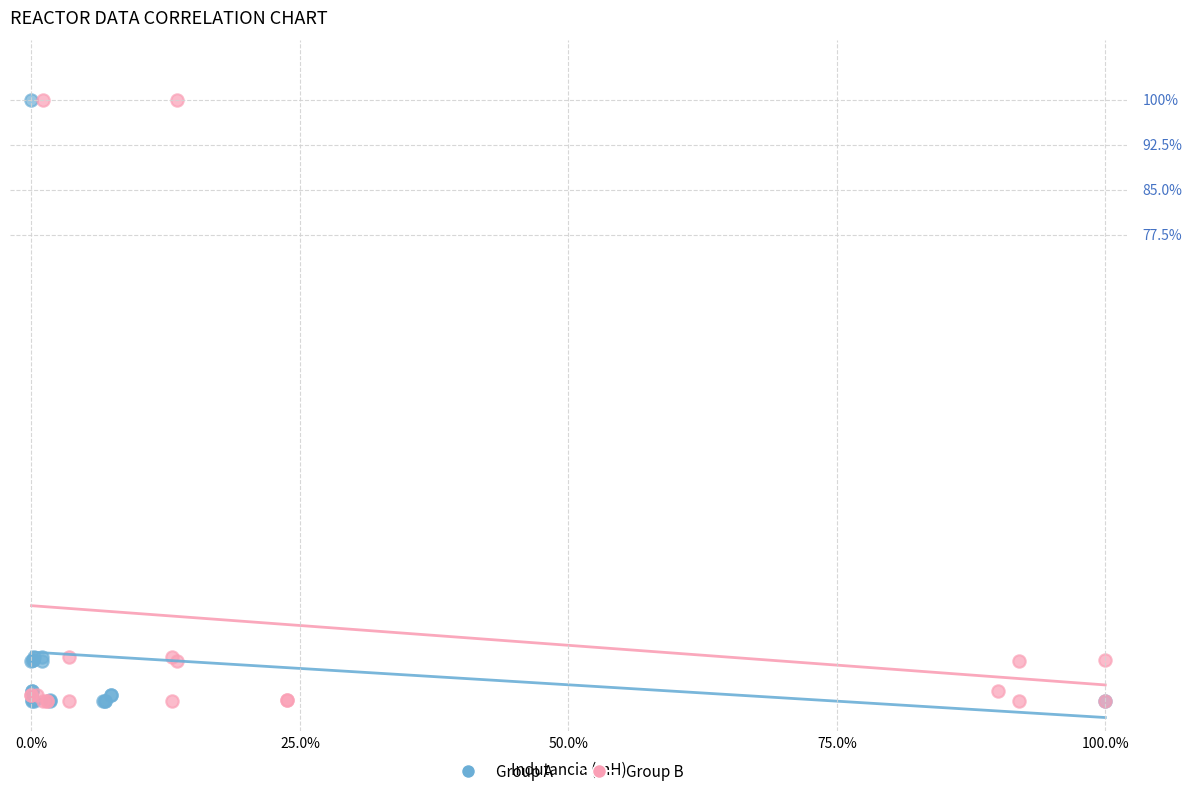

What are all the series names shown in the legend?

Group A, Group B